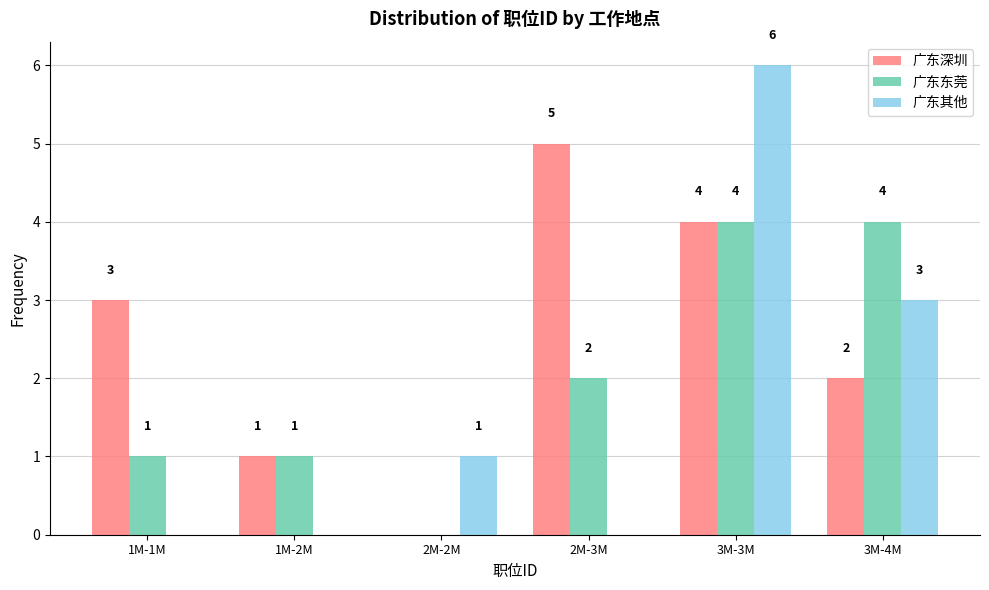

Reading left to right, list all the values displayed in this chart.

广东深圳: 1M-1M=3	1M-2M=1	2M-2M=0	2M-3M=5	3M-3M=4	3M-4M=2
广东东莞: 1M-1M=1	1M-2M=1	2M-2M=0	2M-3M=2	3M-3M=4	3M-4M=4
广东其他: 1M-1M=0	1M-2M=0	2M-2M=1	2M-3M=0	3M-3M=6	3M-4M=3